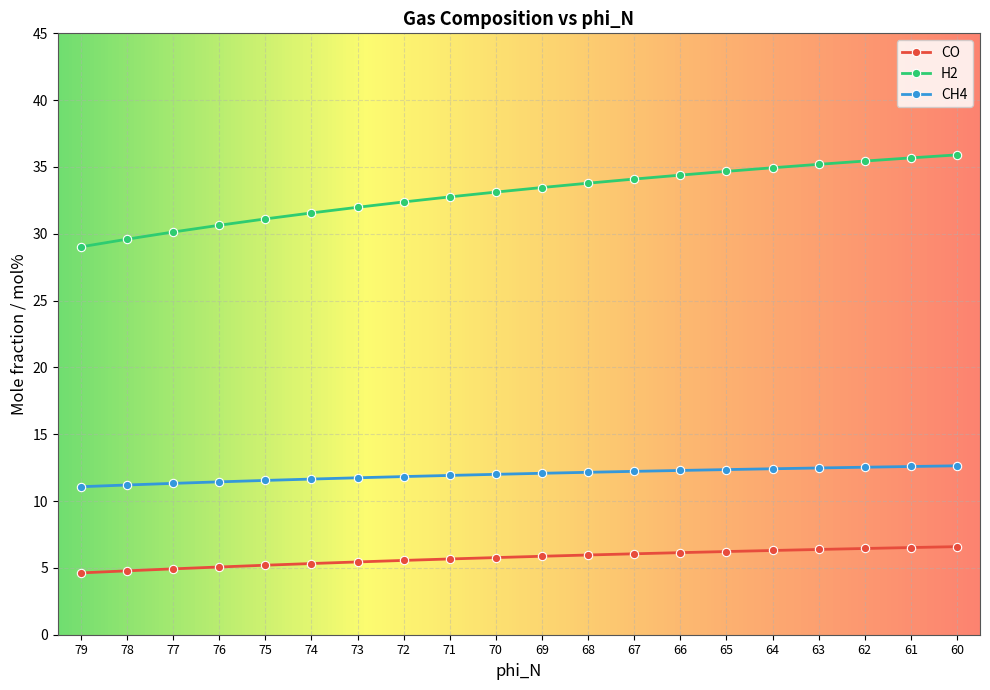

Which series has the widest spread of values?

H2